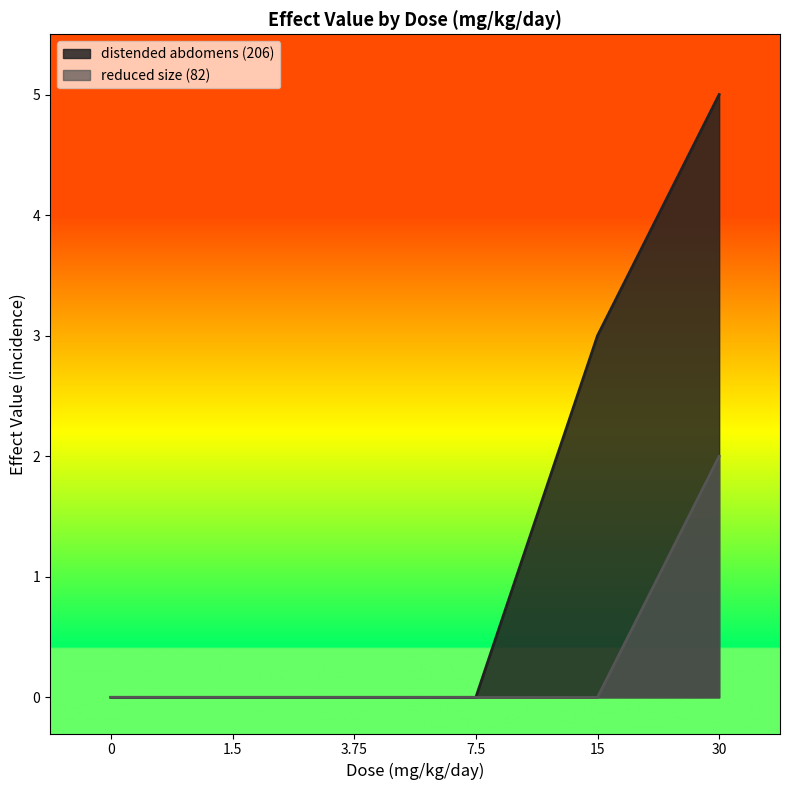

Count the number of data series in this chart.

2